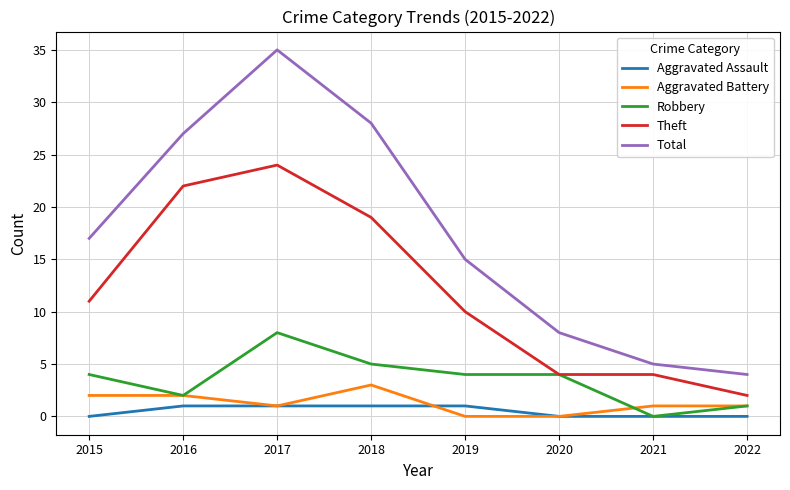

Which category has the highest value in the Aggravated Battery series?

2018